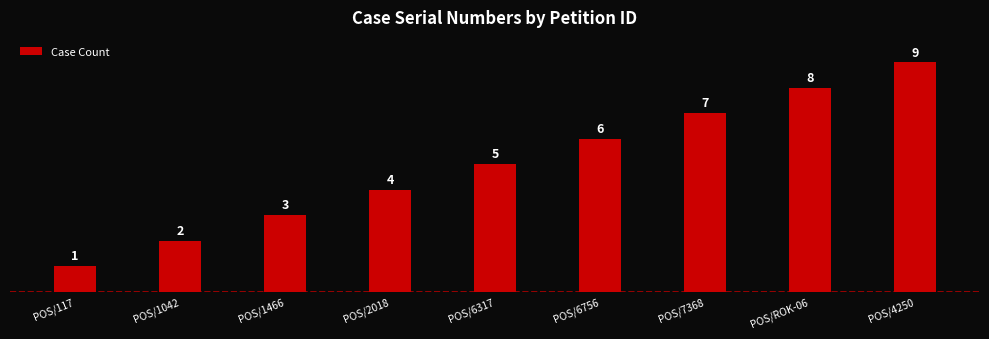

Which label corresponds to the largest value in the chart?

POS/4250